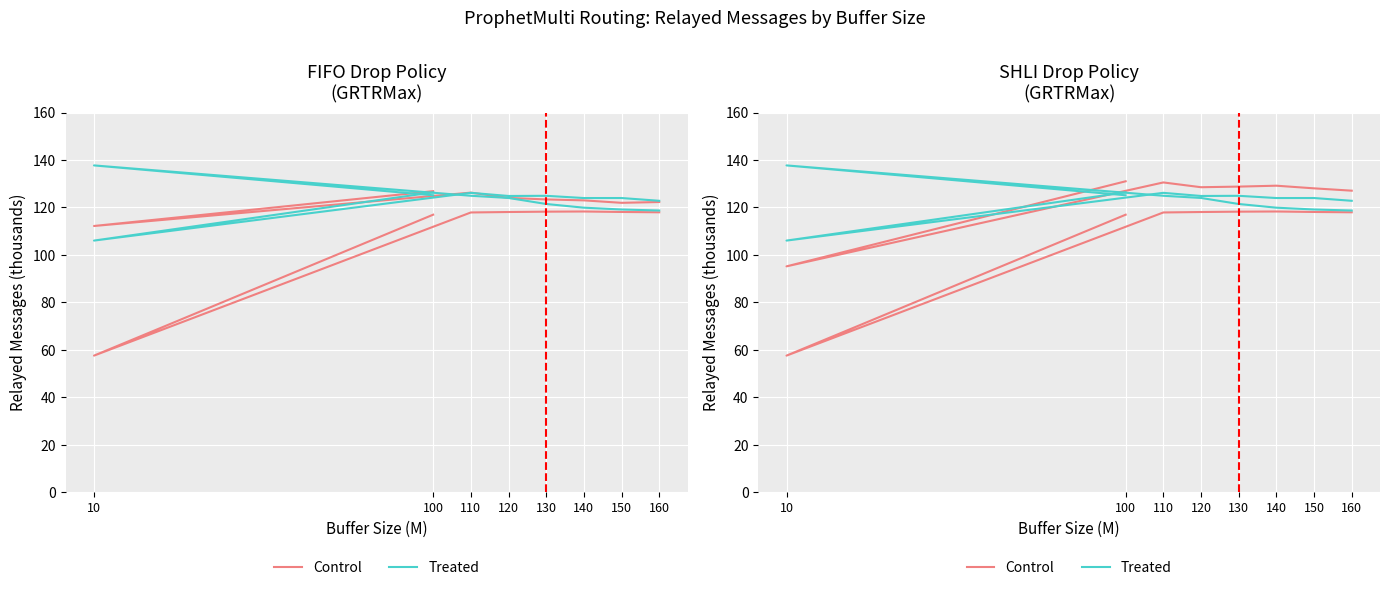

At which category does Control reach its first local valley?

10